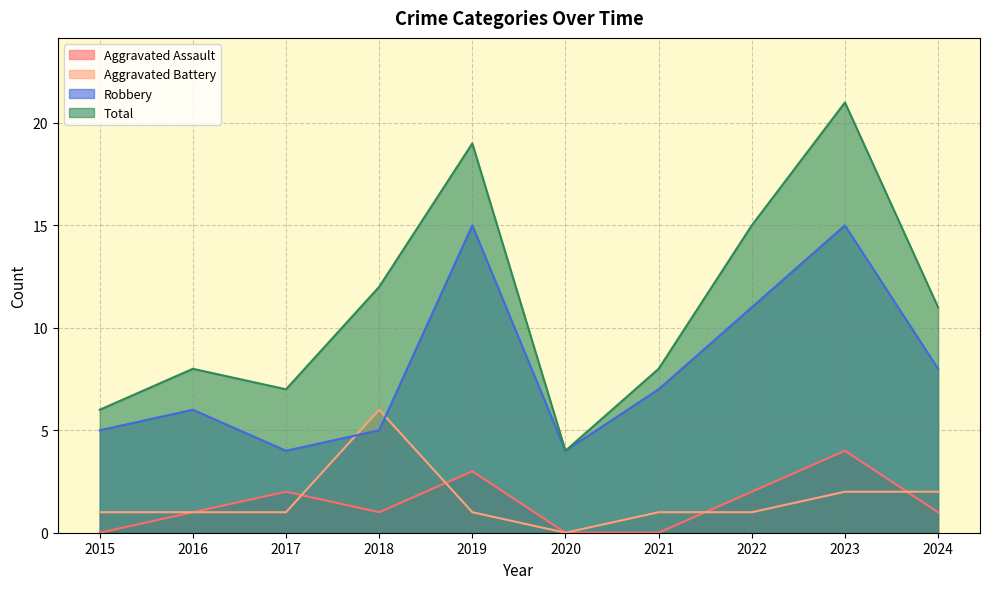

Which series has the widest spread of values?

Total